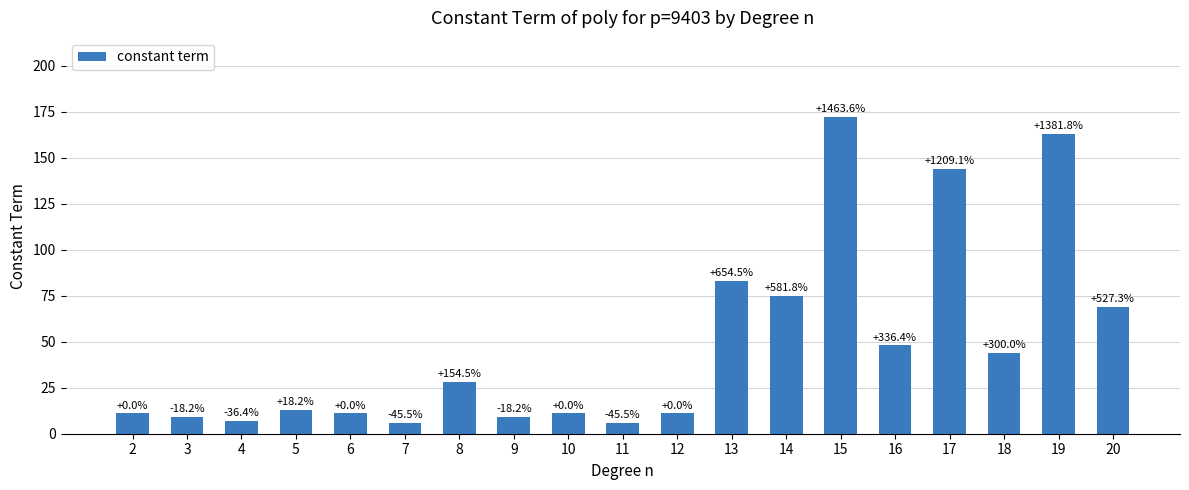

How many bars are there in total?

19